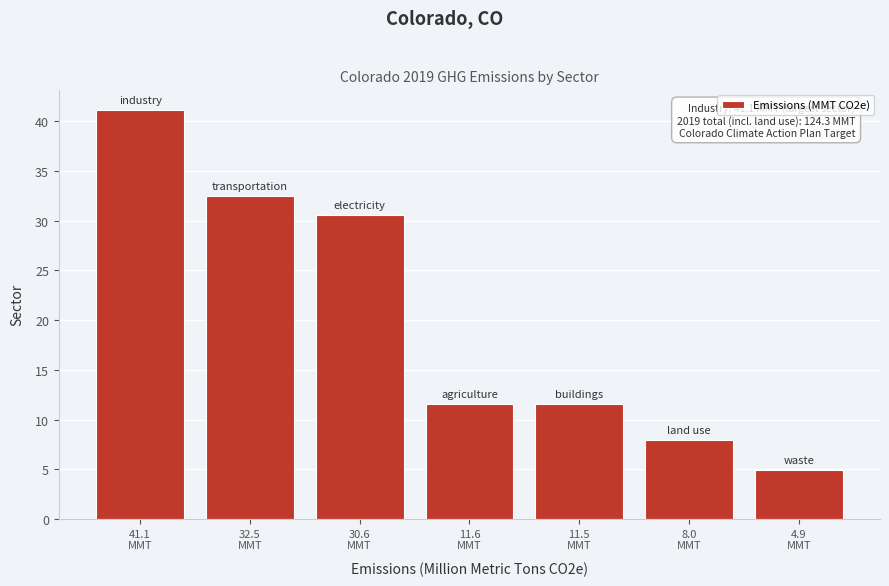

What is the sum of all values?

140.2